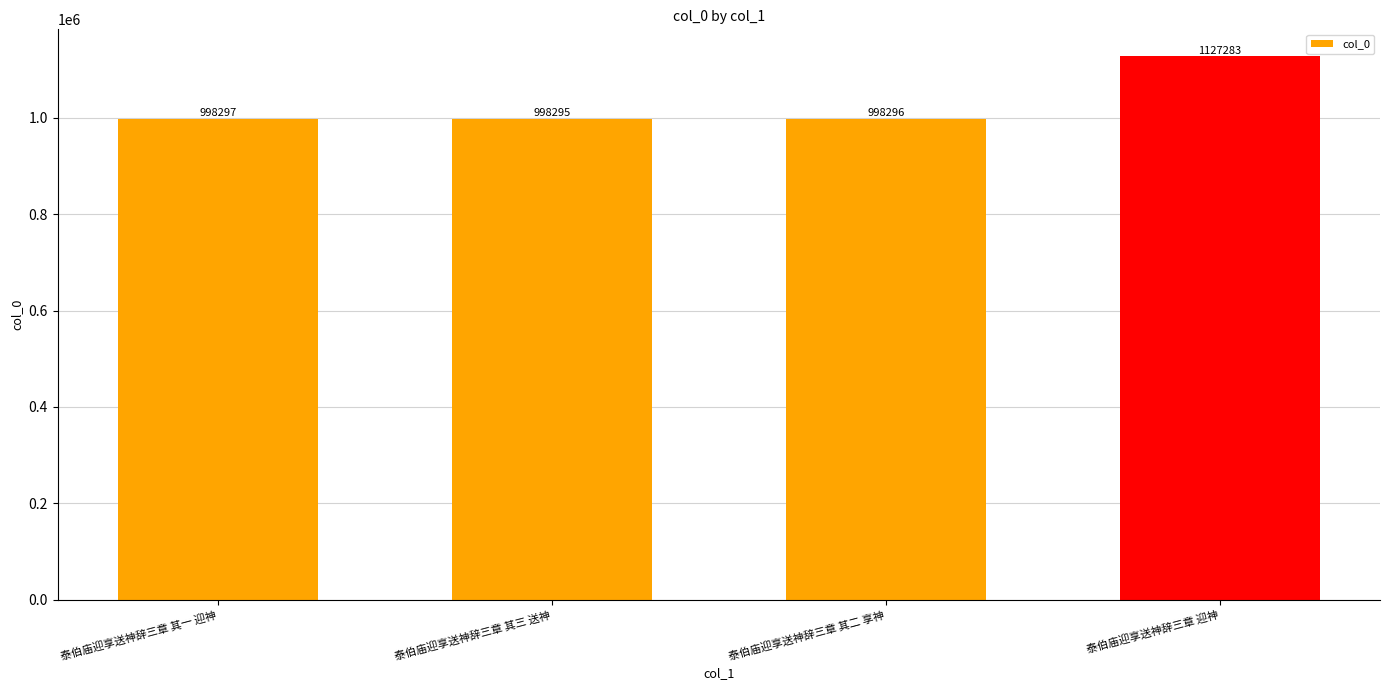

Which label corresponds to the smallest value in the chart?

泰伯庙迎享送神辞三章 其三 送神